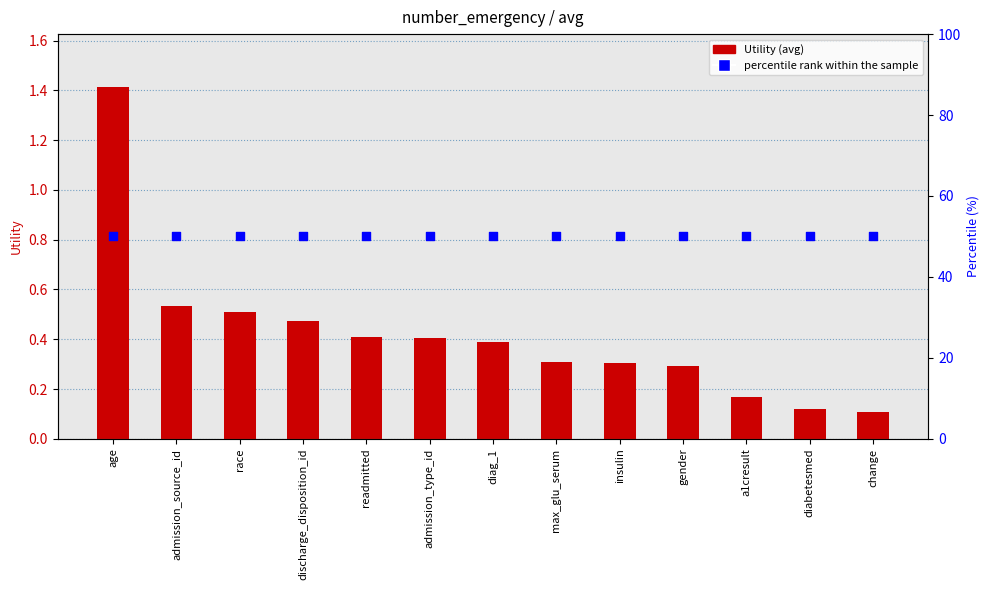

Which series has the widest spread of Y values?

Utility